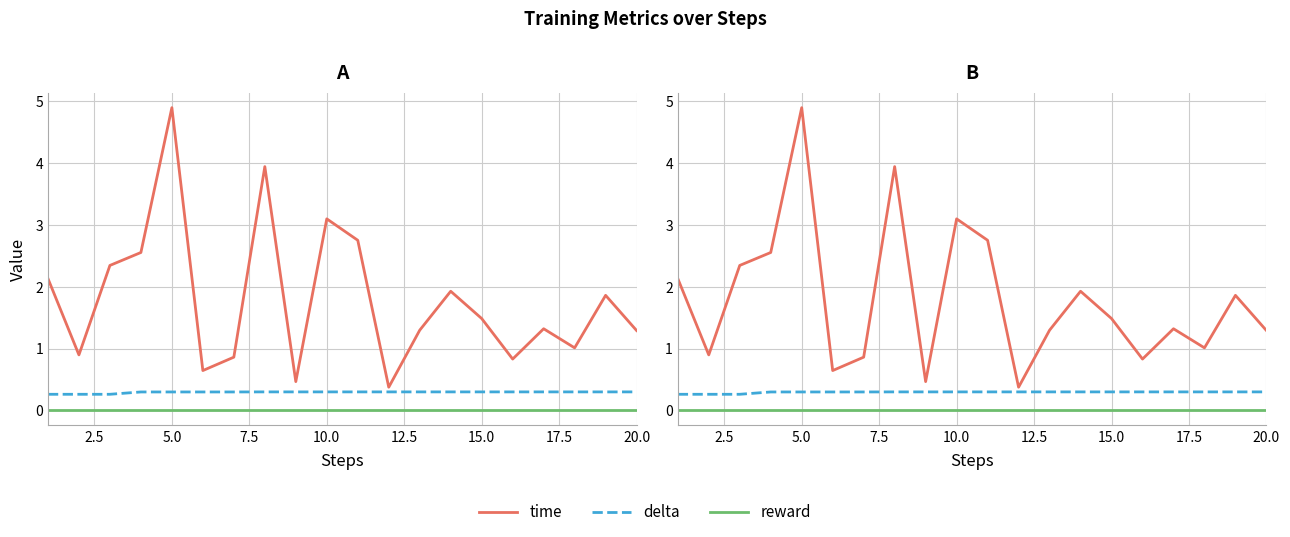

Which series has the largest range (max minus min)?

time